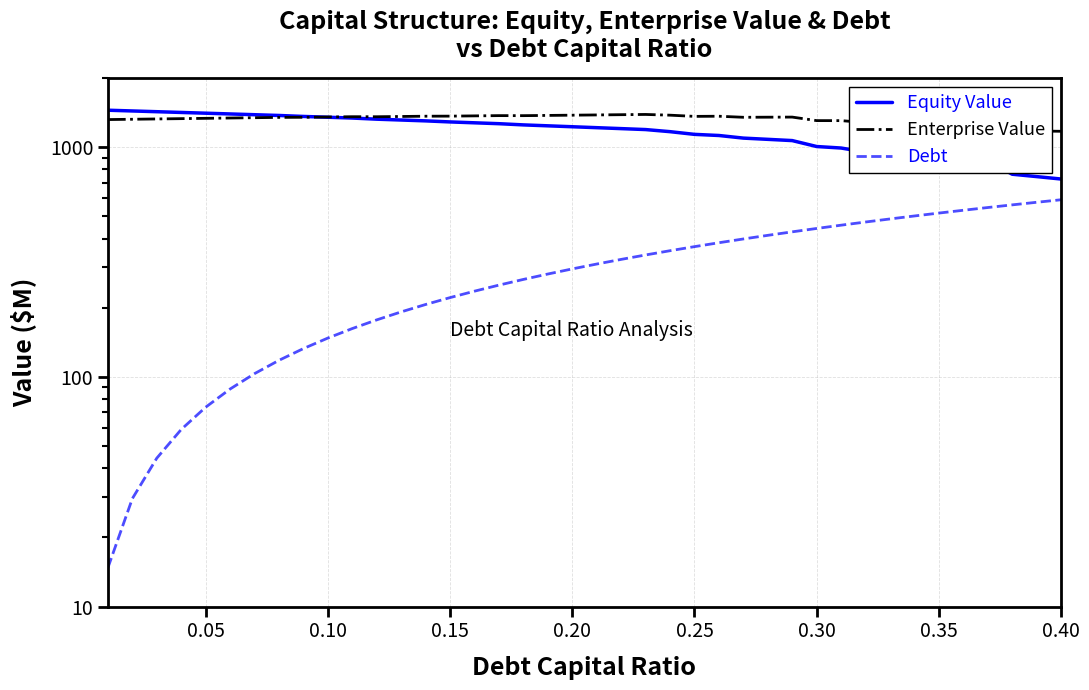

Does the chart have visible grid lines?

Yes